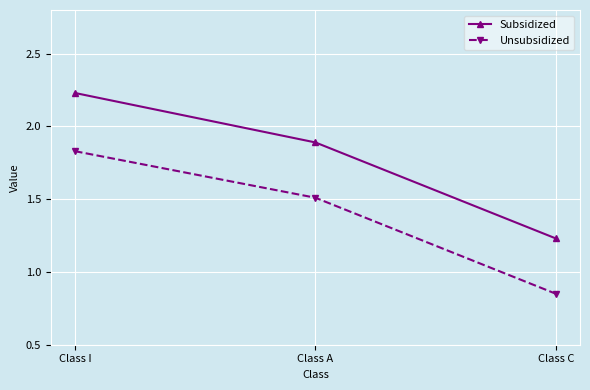

What is the difference between the Subsidized values at Class A and Class C?

0.7